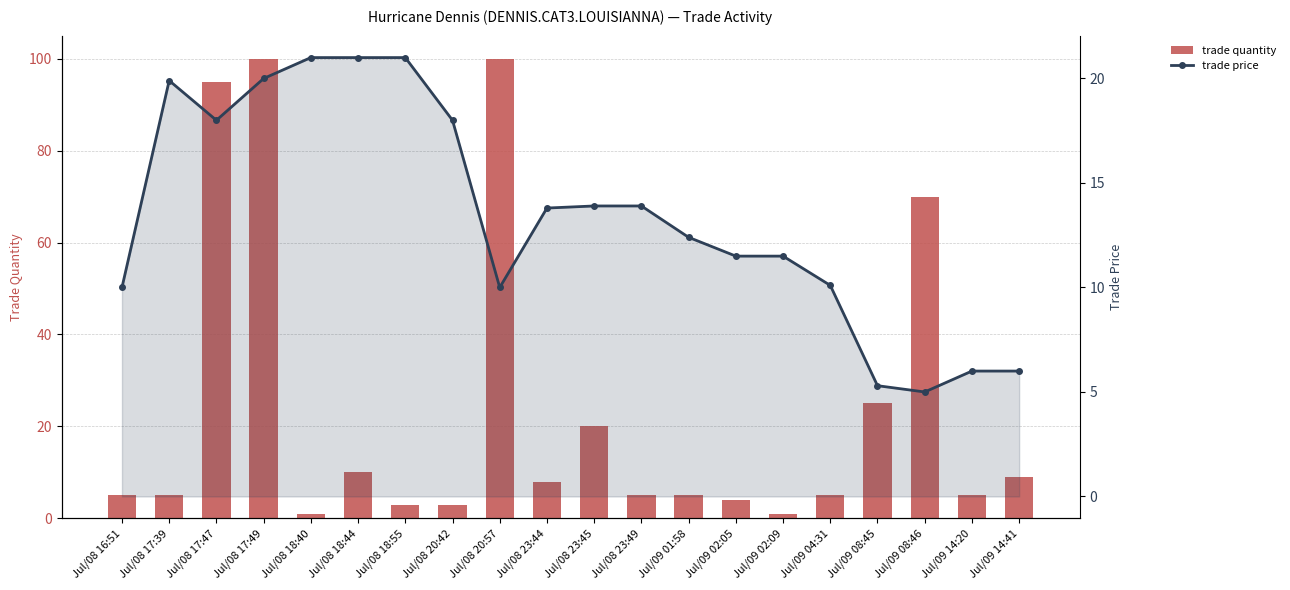

At which label does trade quantity reach its peak?

Jul/08 17:49